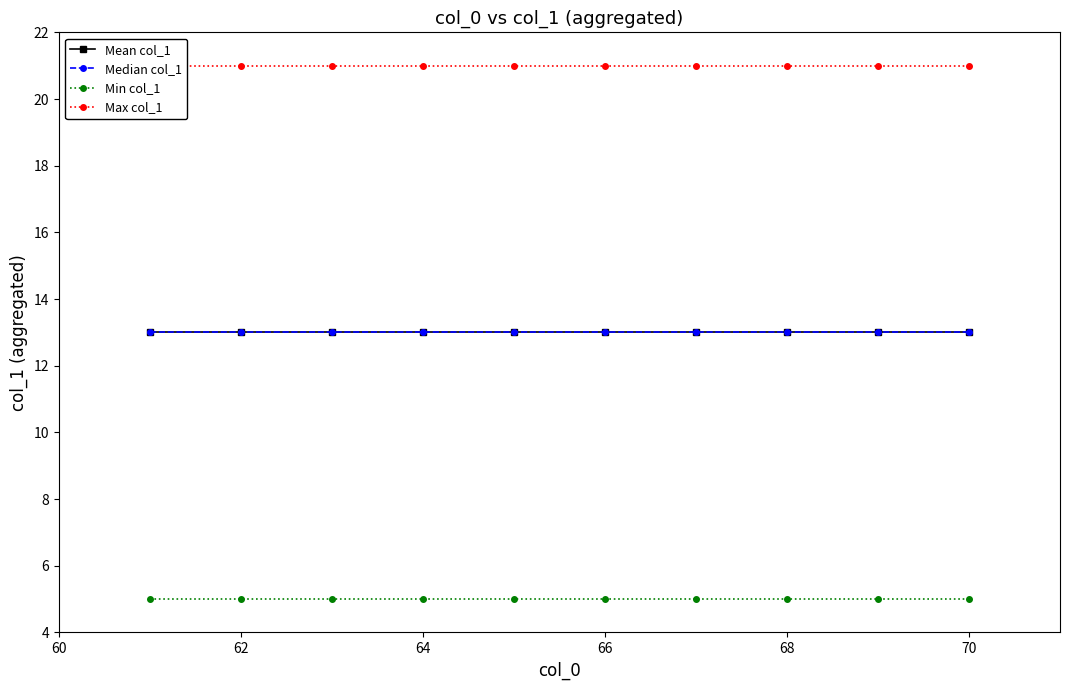

What value does the Median col_1 series have at 66?

13